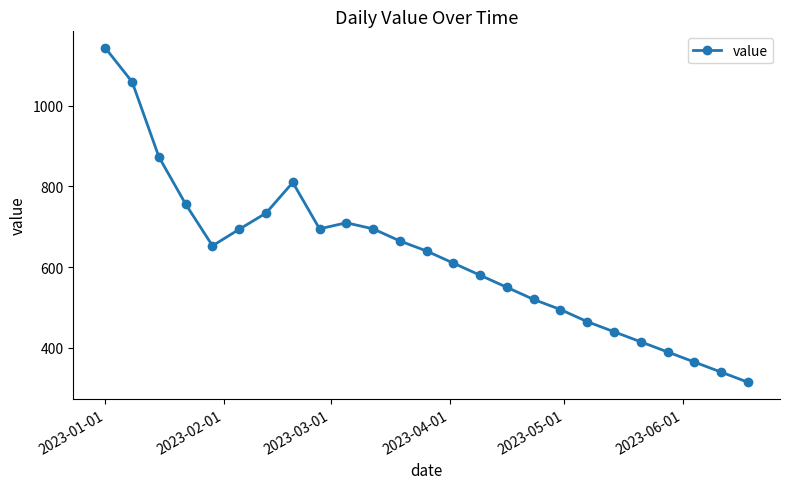

Does the chart have visible grid lines?

No